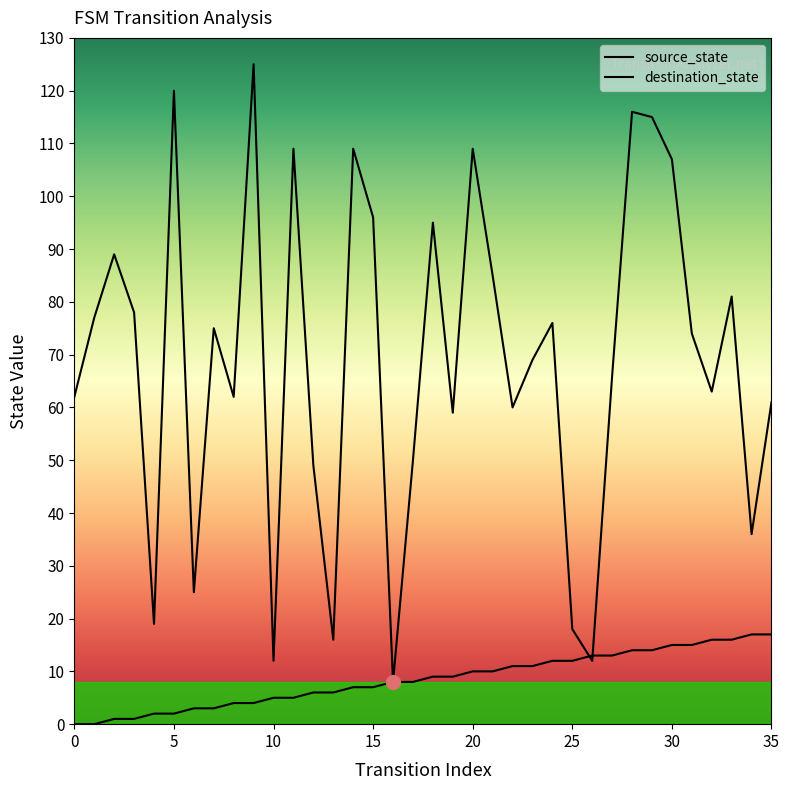

What is the spread (max minus min) of values at 3?

77